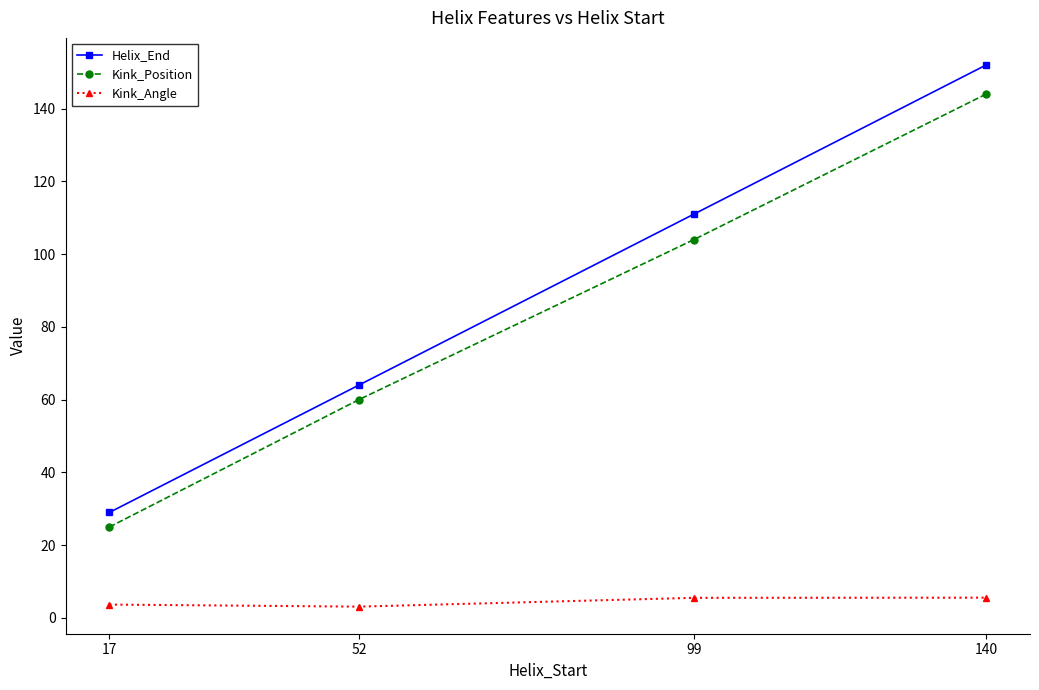

How many categories are shown in the chart?

4